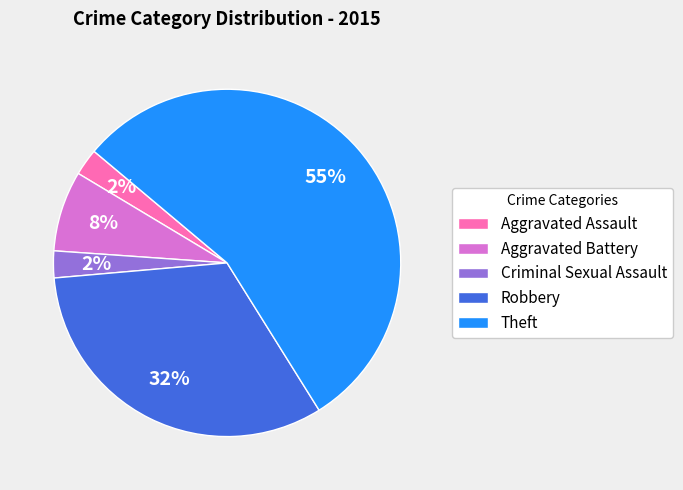

Do Aggravated Battery and Aggravated Assault together represent more than half of the pie?

No